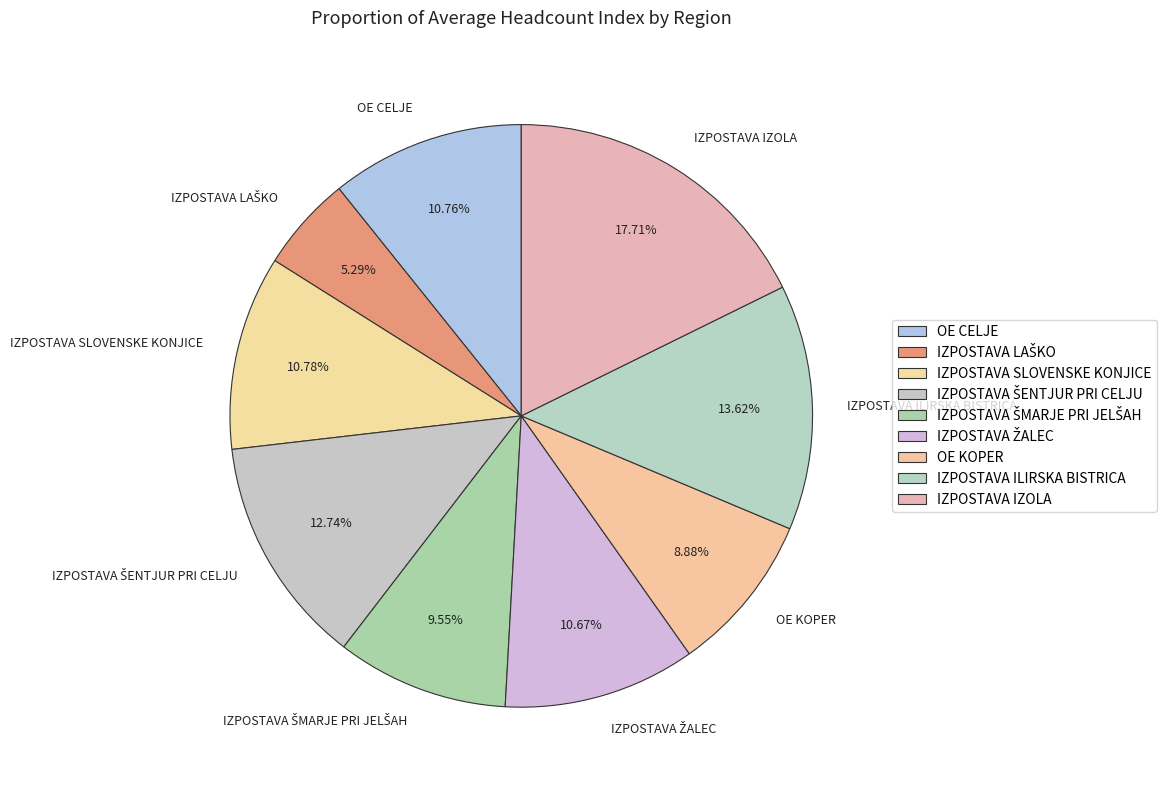

Which category has the biggest portion of the pie?

IZPOSTAVA IZOLA